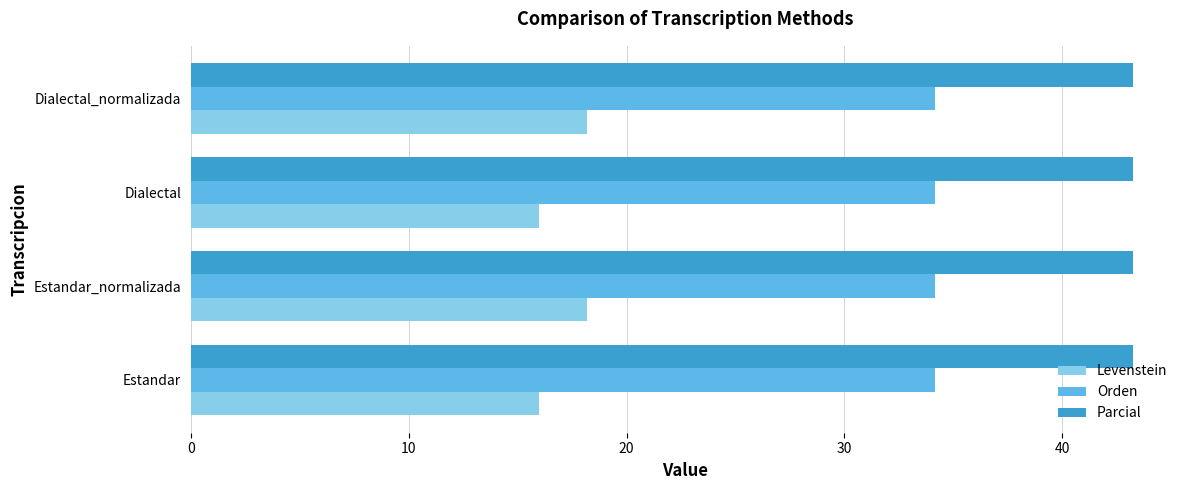

What is the sum of all Levenstein values?

68.4